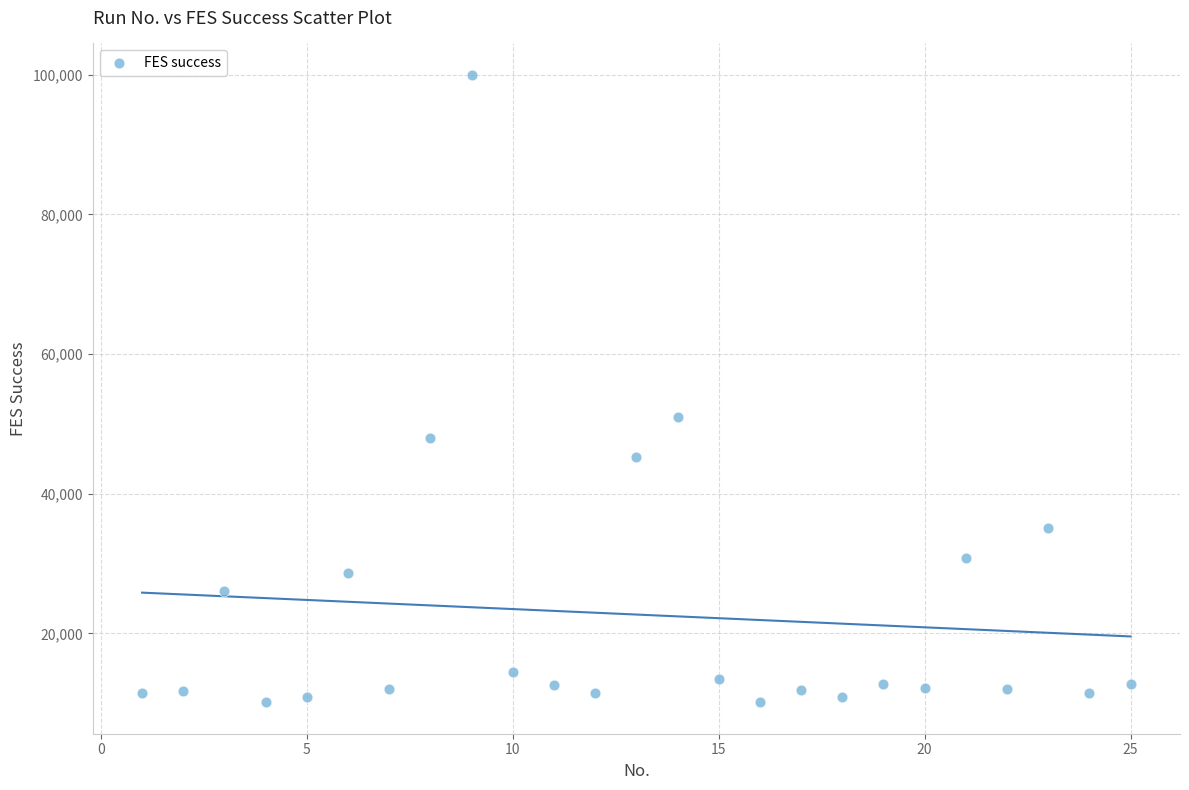

What Y value in the scatter plot is closest to 55066?

50981